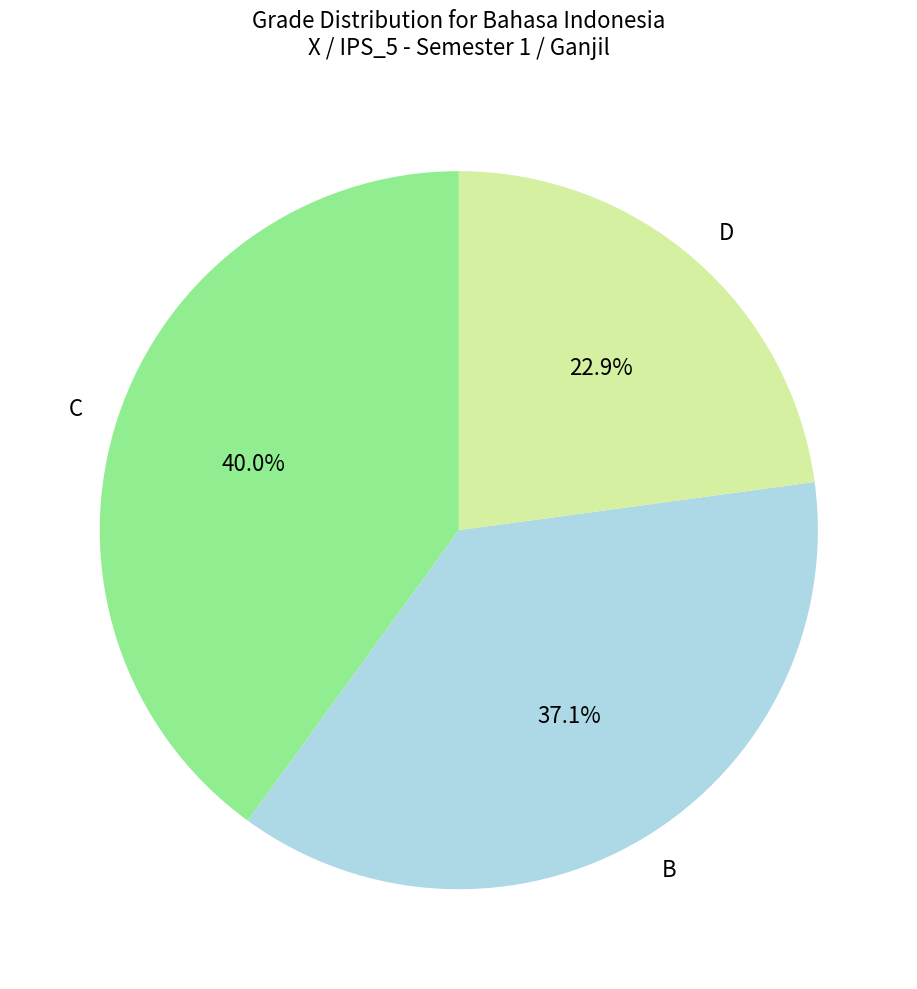

To the nearest percent, what is the average slice percentage?

33%